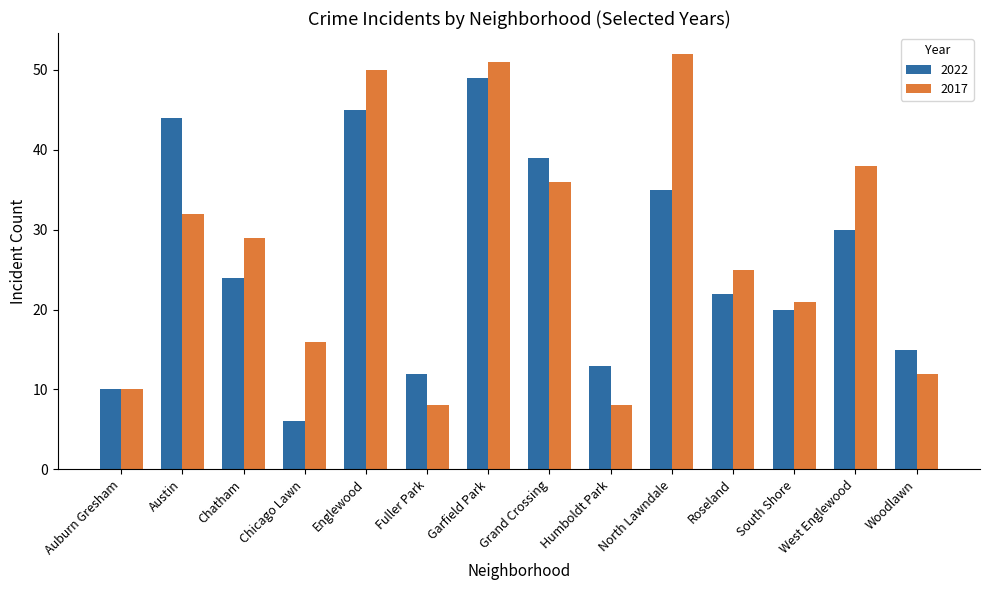

True or false: 2017 has a value of 84 at Garfield Park.

False